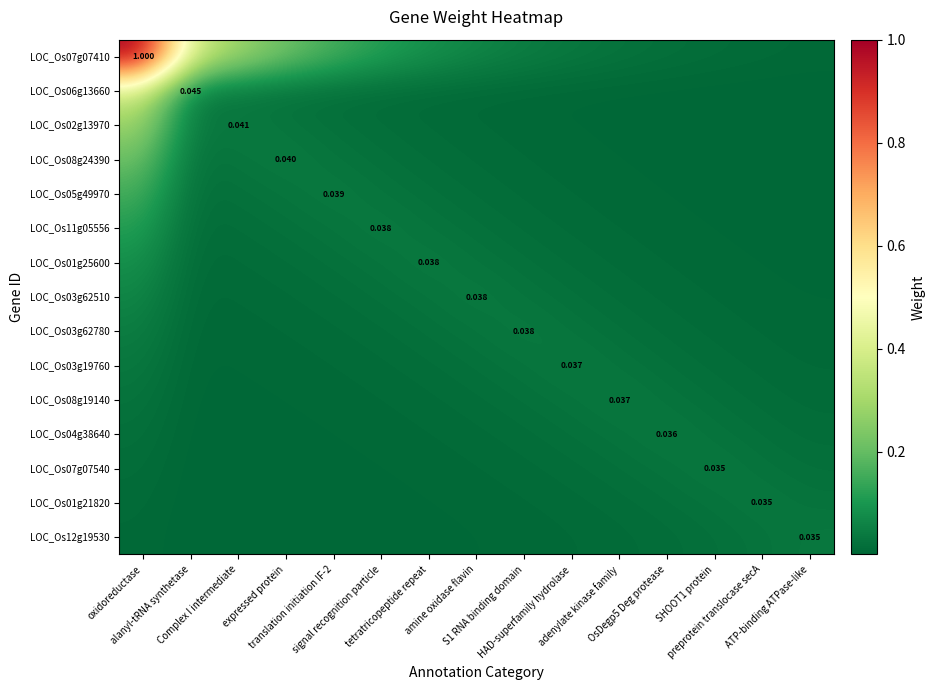

Which series changed the most between amine oxidase flavin and SHOOT1 protein?

LOC_Os07g07410